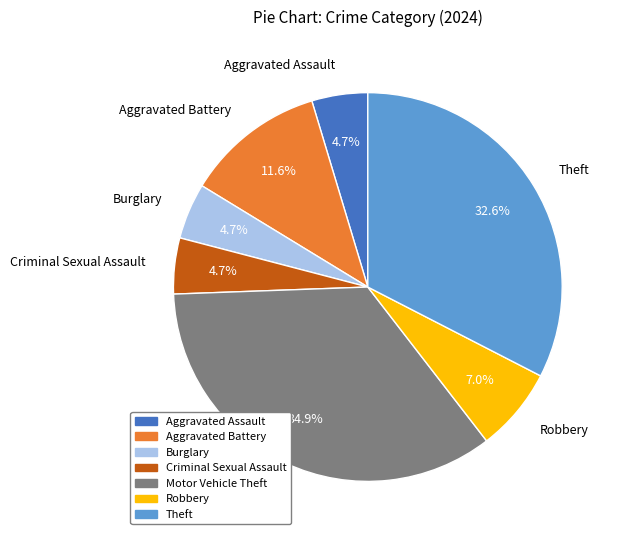

Is there a majority slice in this chart?

No